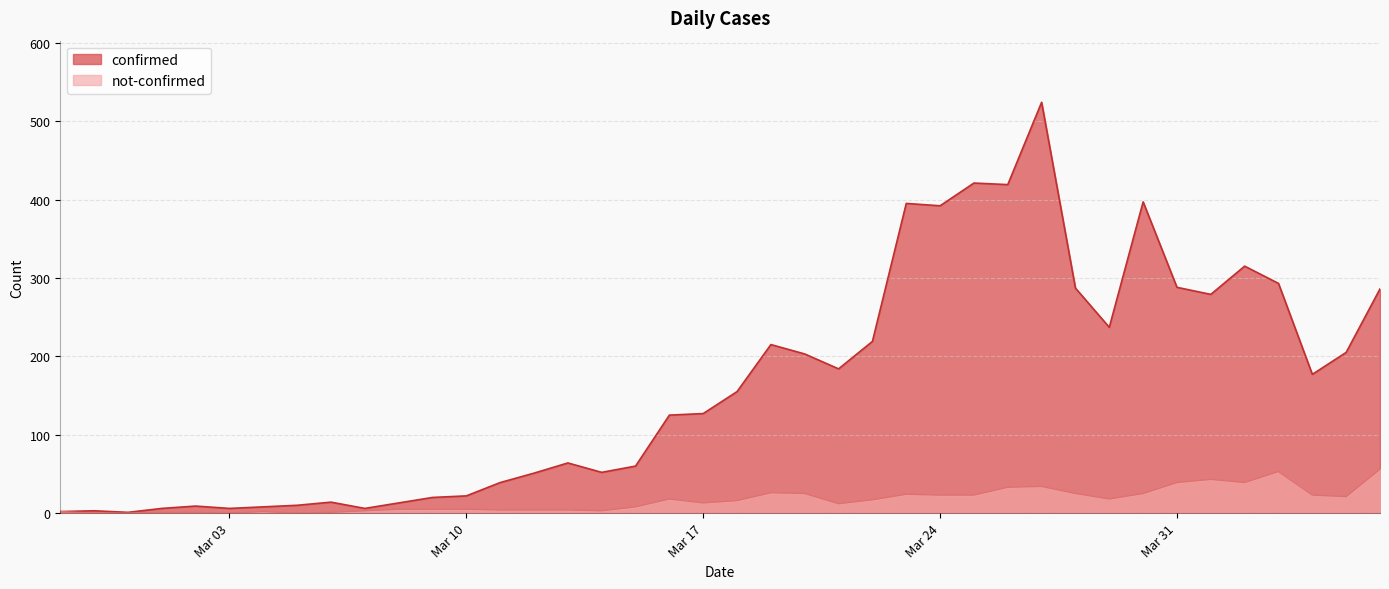

What is the sum of all not-confirmed values?

654